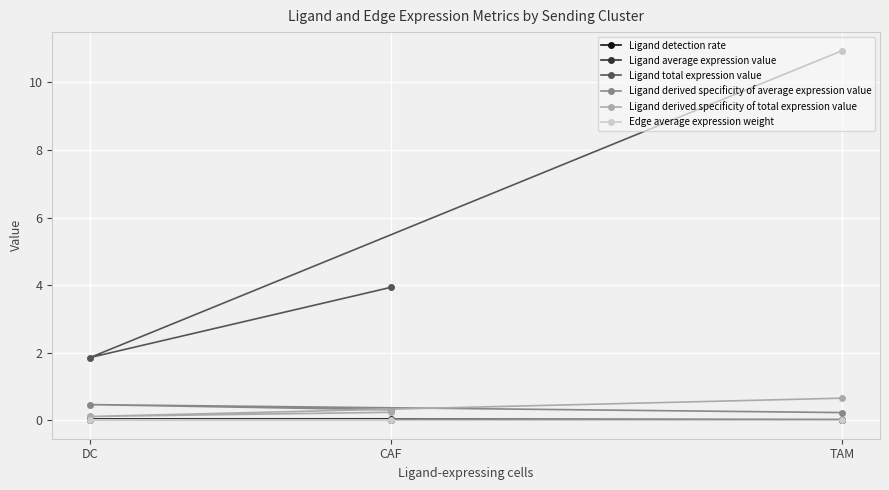

Which series has the largest total across all categories?

Ligand total expression value